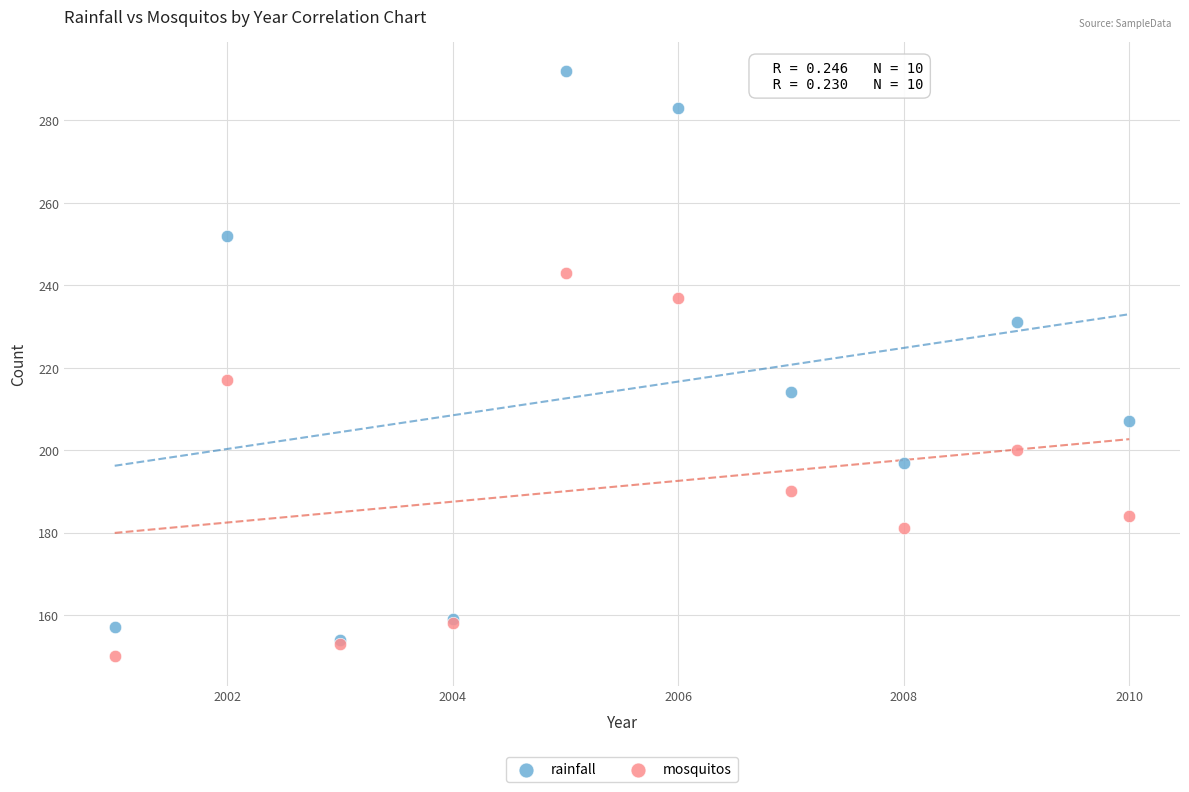

In the rainfall series, what Y value is closest to 223?

231